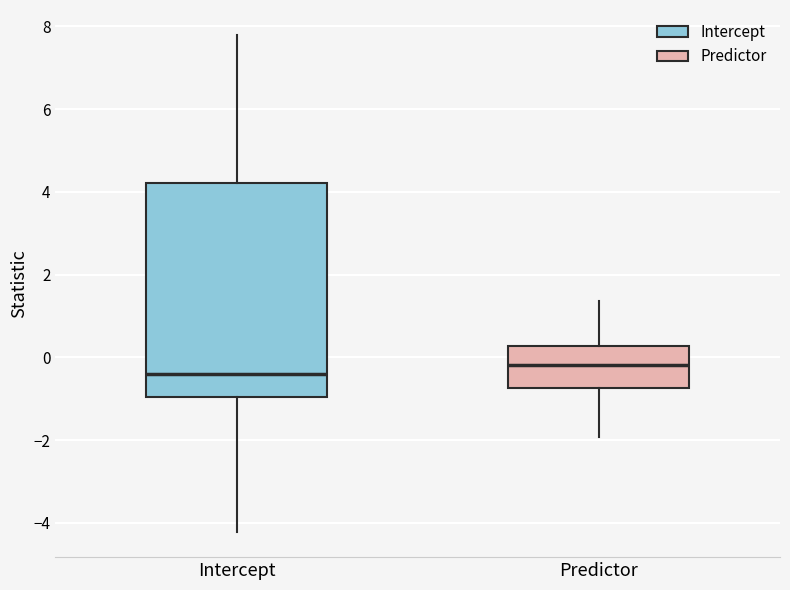

Which box has the lowest median line?

Intercept